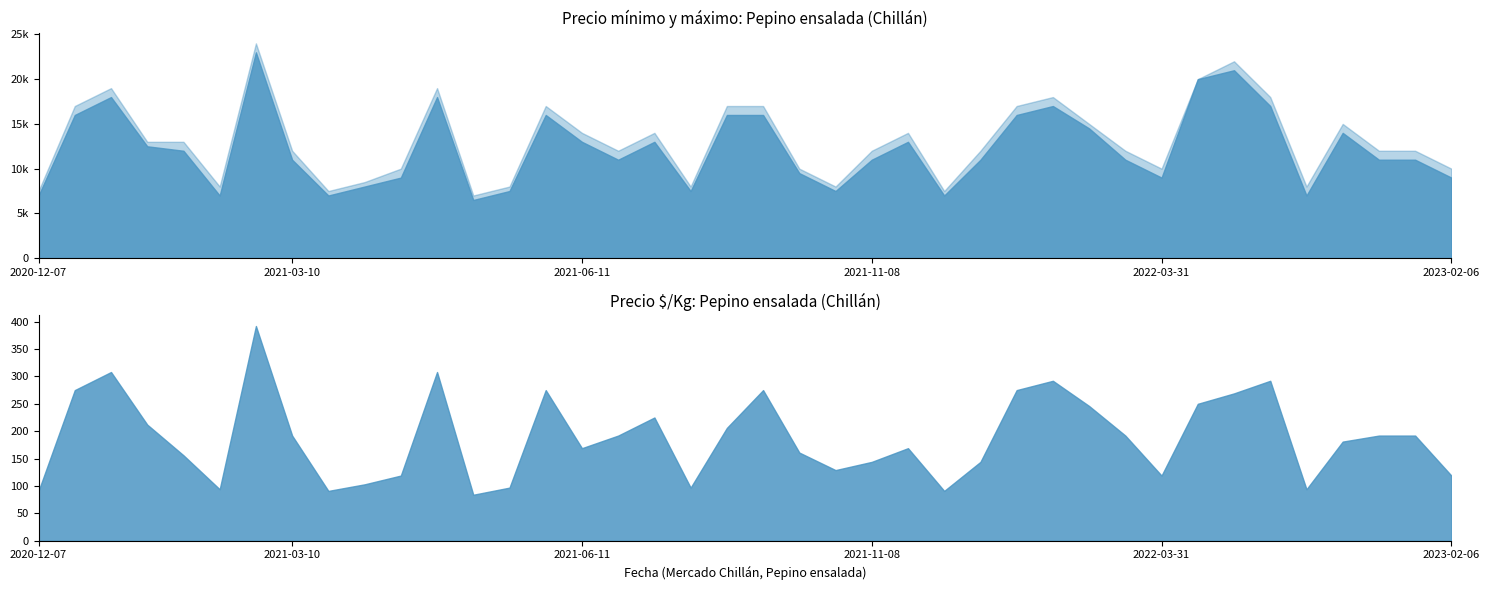

True or false: Precio máximo and Precio mínimo cross at least once.

False